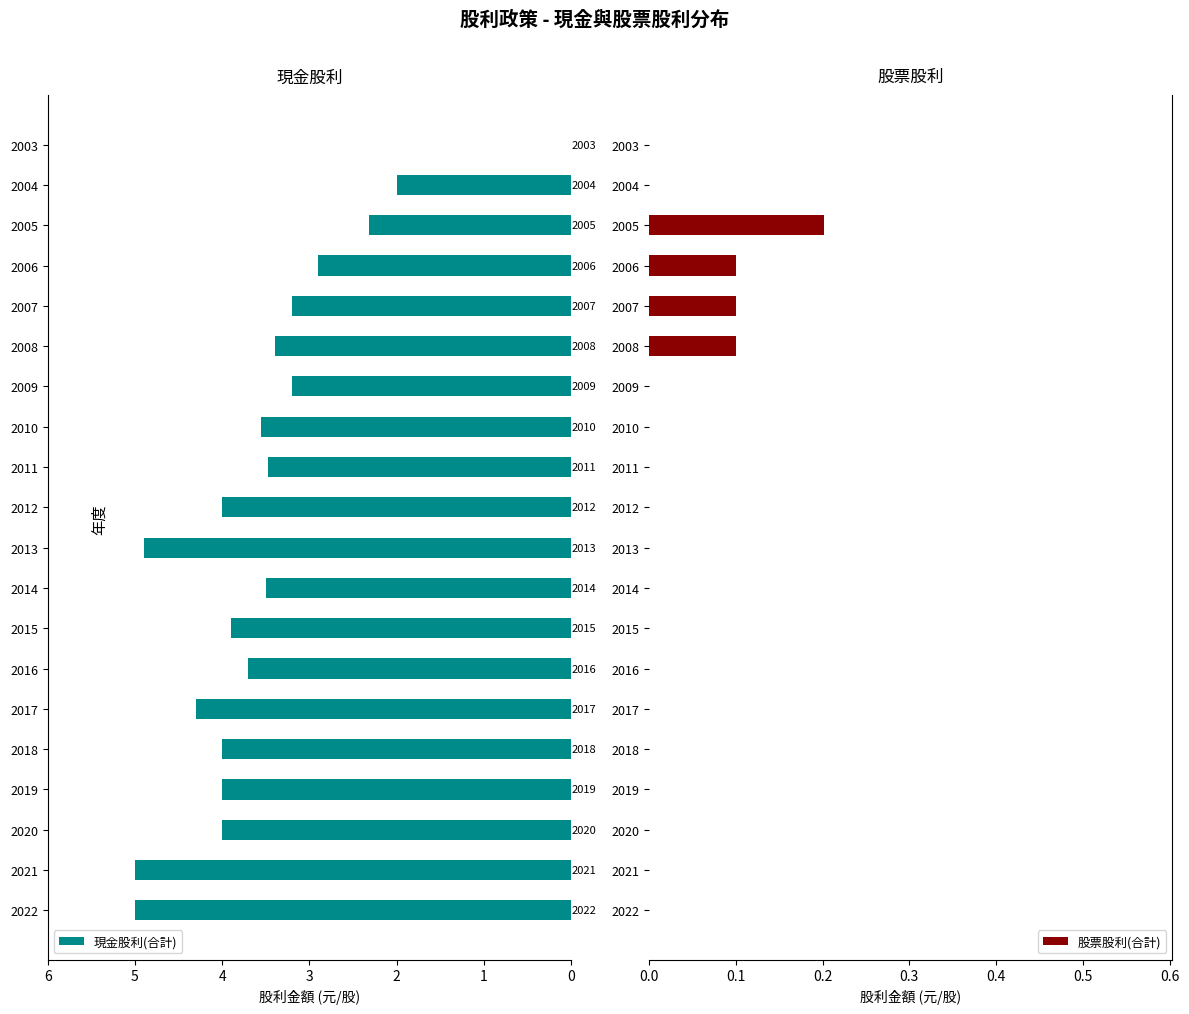

Rank the series by their maximum value, from lowest to highest.

股票股利(合計), 現金股利(合計)